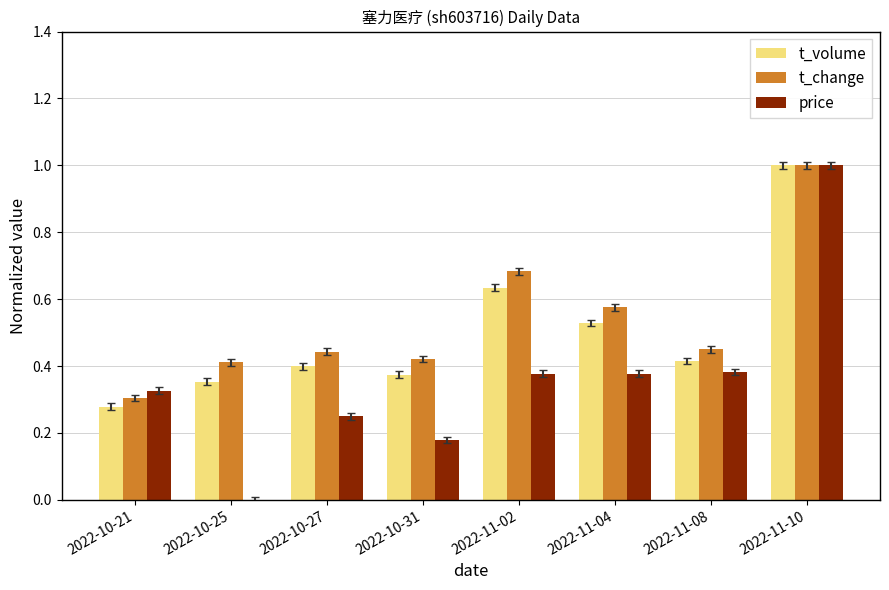

How many data points does each series have?

8